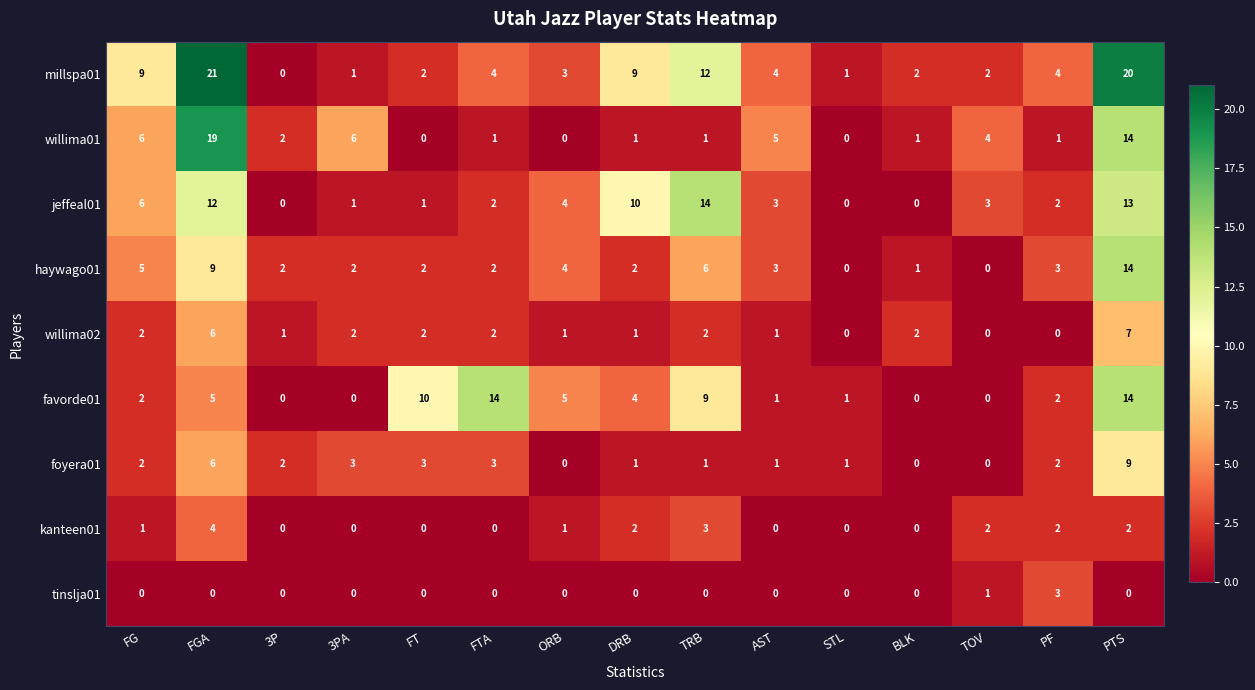

What is the maximum value shown in the chart?

21